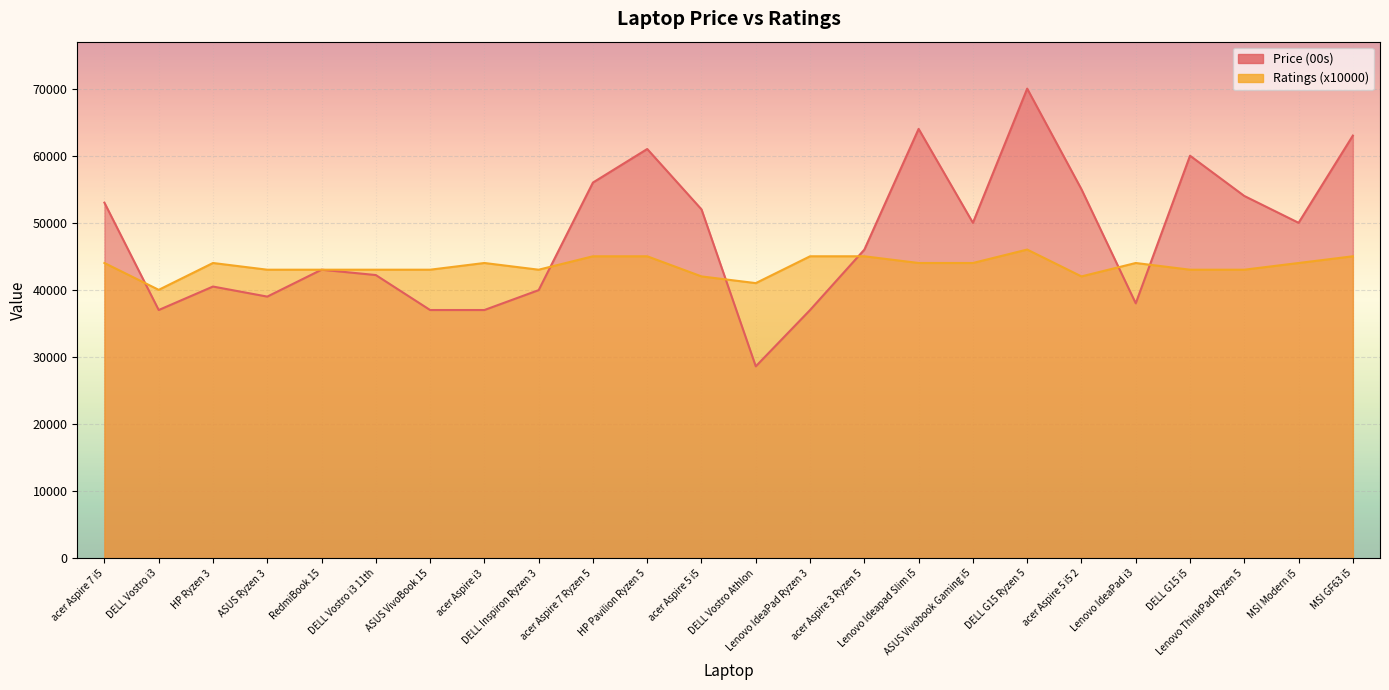

Where is the first local maximum for Price (00s)?

HP Ryzen 3